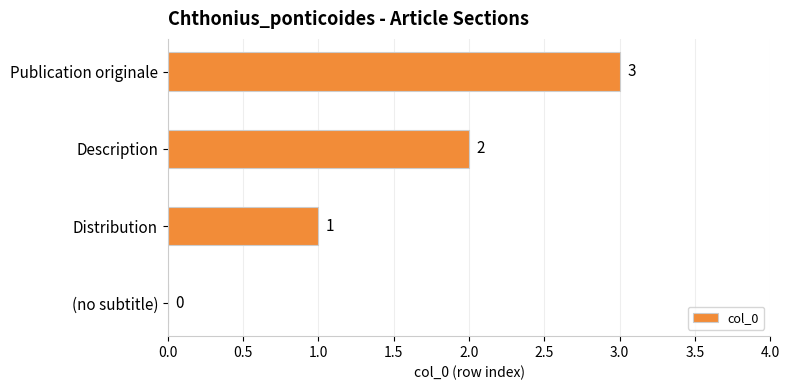

What is the change in value from (no subtitle) to Publication originale?

+3